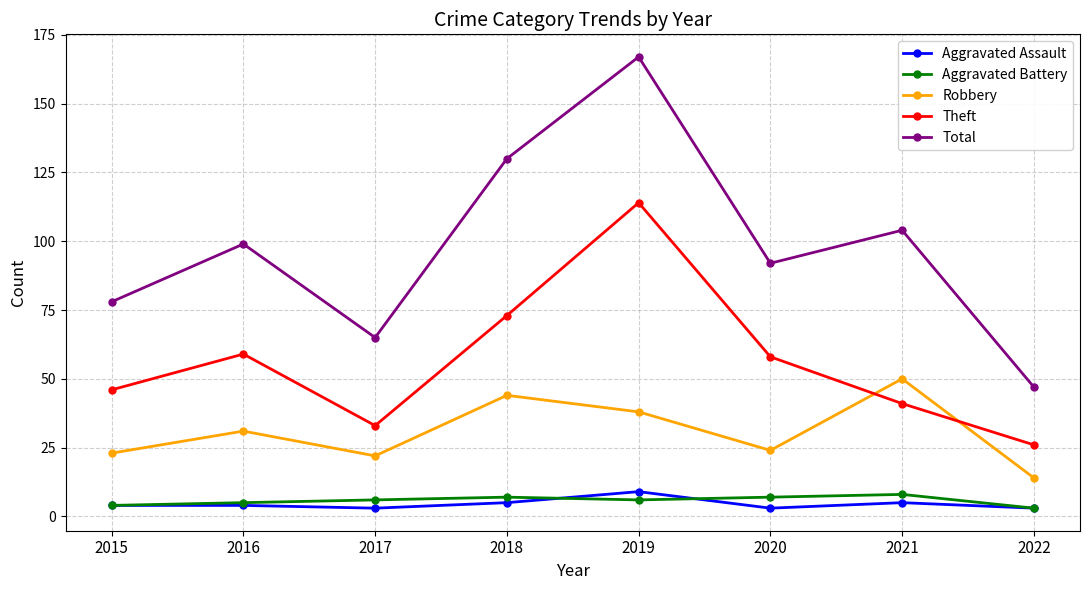

What is the greatest value displayed?

167